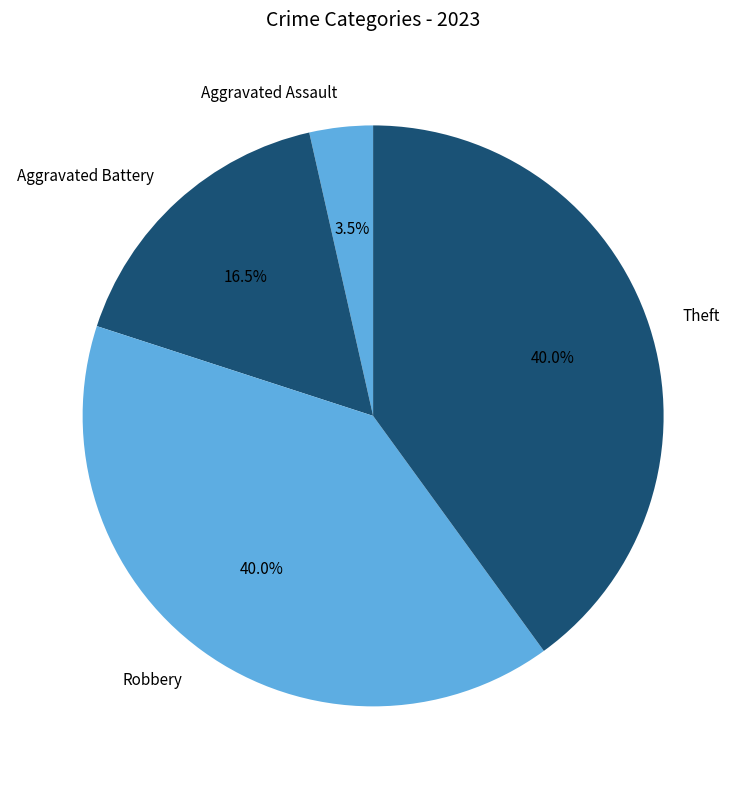

To the nearest percent, what is the difference between the Aggravated Battery and Theft slice percentages?

24%